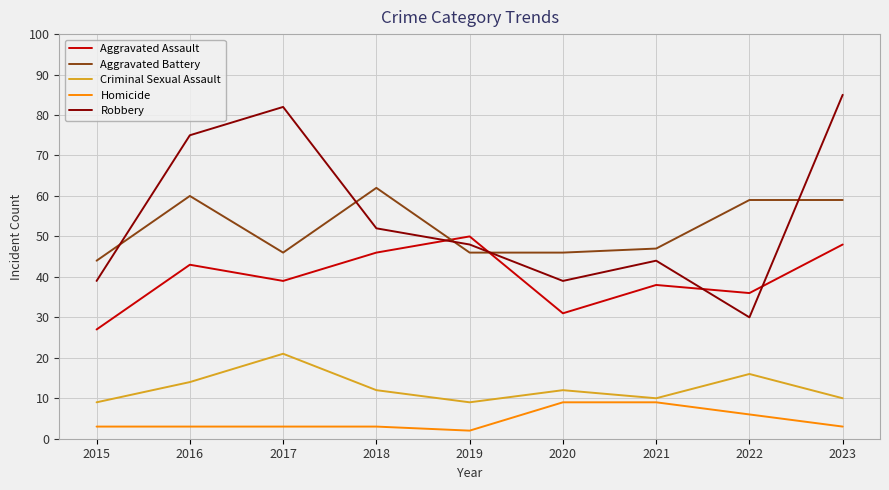

Is it true that Aggravated Battery equals 59 at 2022?

True